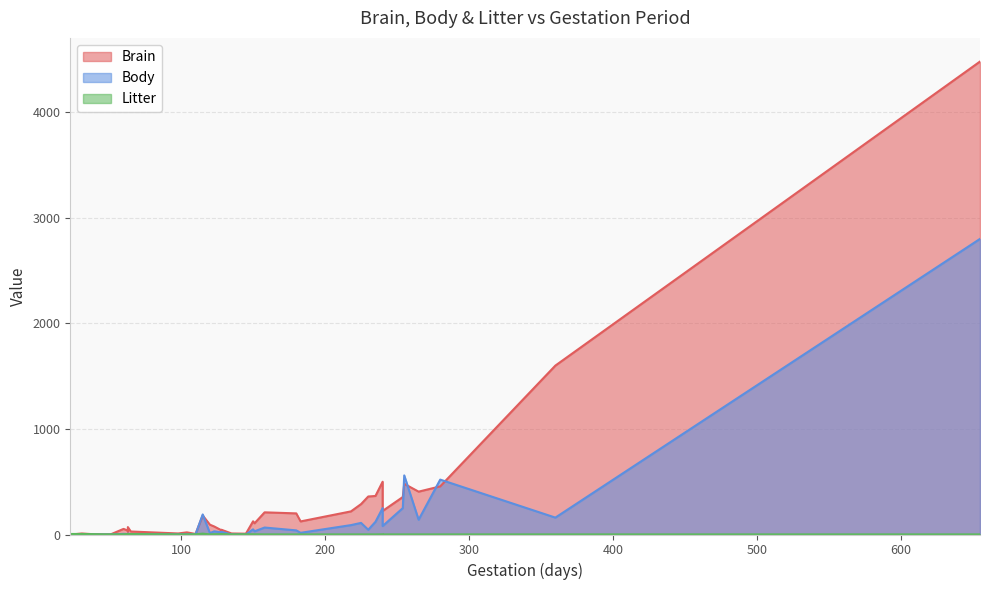

Between 16 and 19, which series saw the biggest shift?

Body